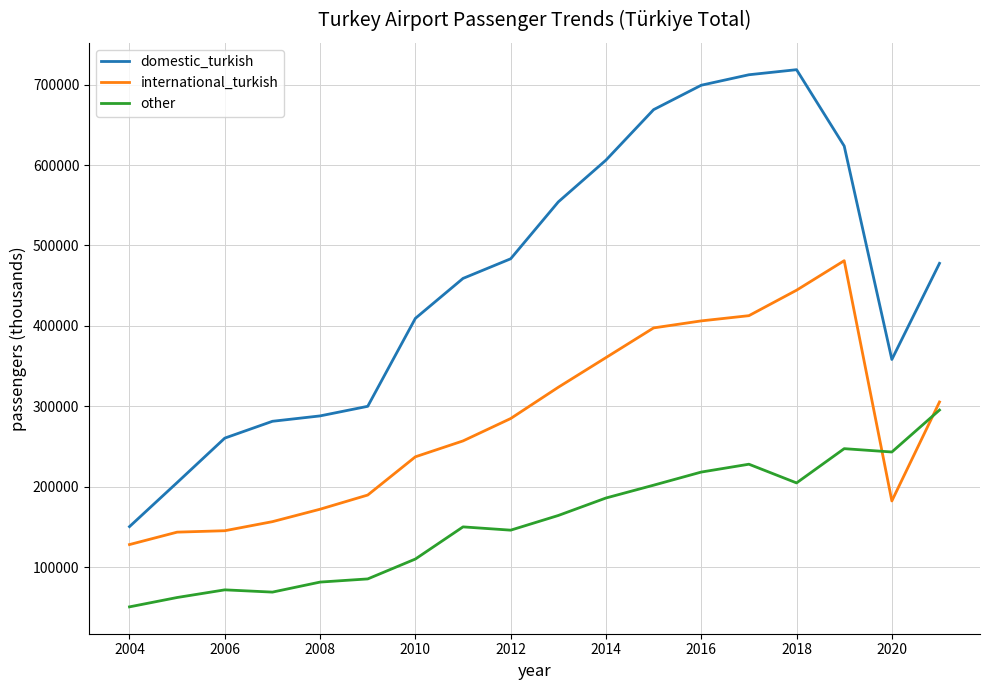

Which series ends up on top after the final intersection of international_turkish and other?

international_turkish